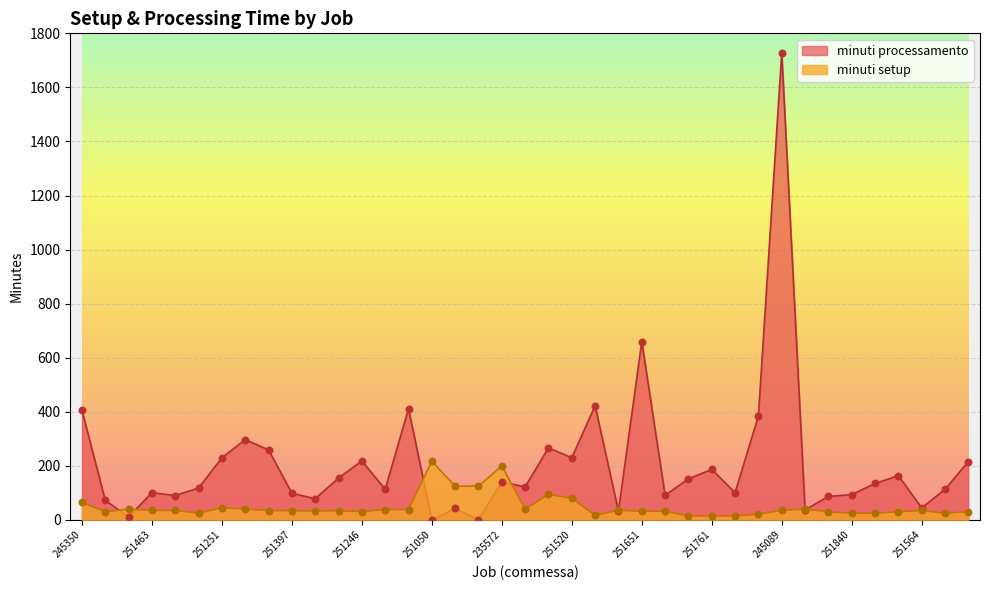

Which series reaches the maximum Y coordinate?

minuti processamento